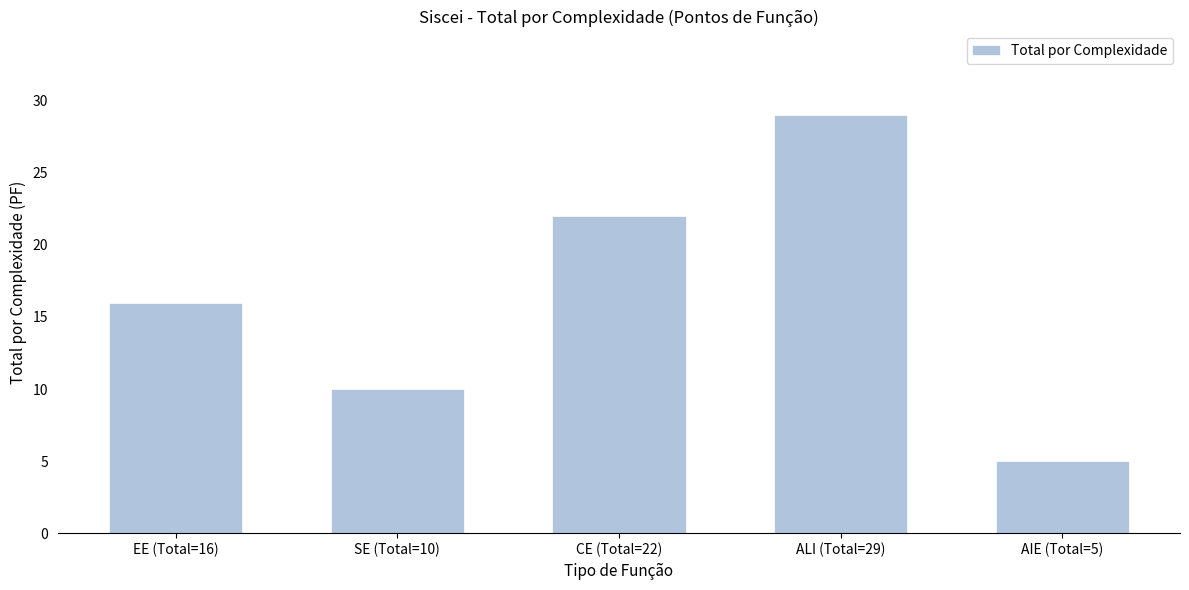

Reading left to right, transcribe all the data shown in this chart.

16	10	22	29	5